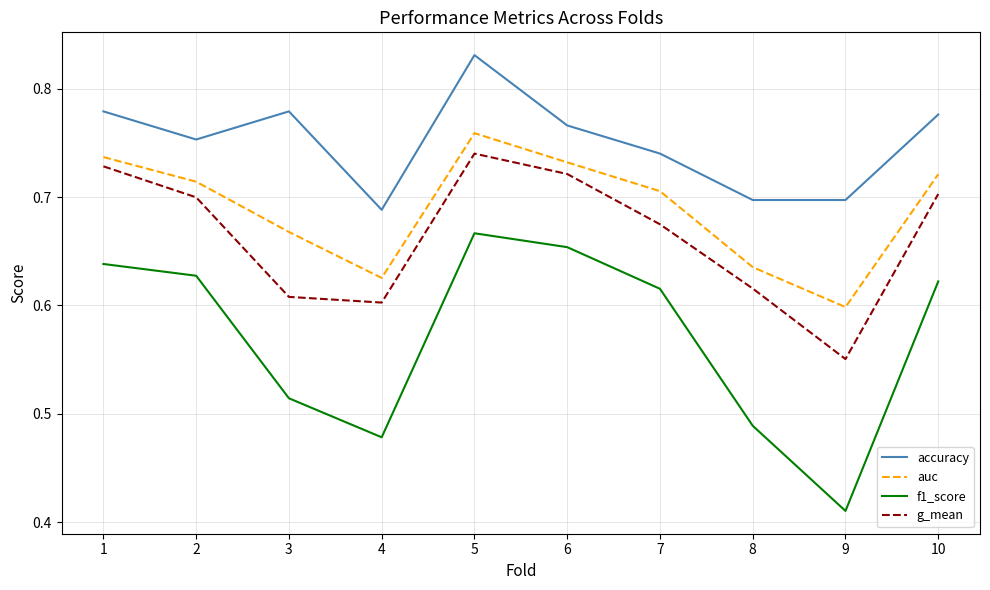

What is the difference between the maximum and minimum values in the g_mean series?

0.2